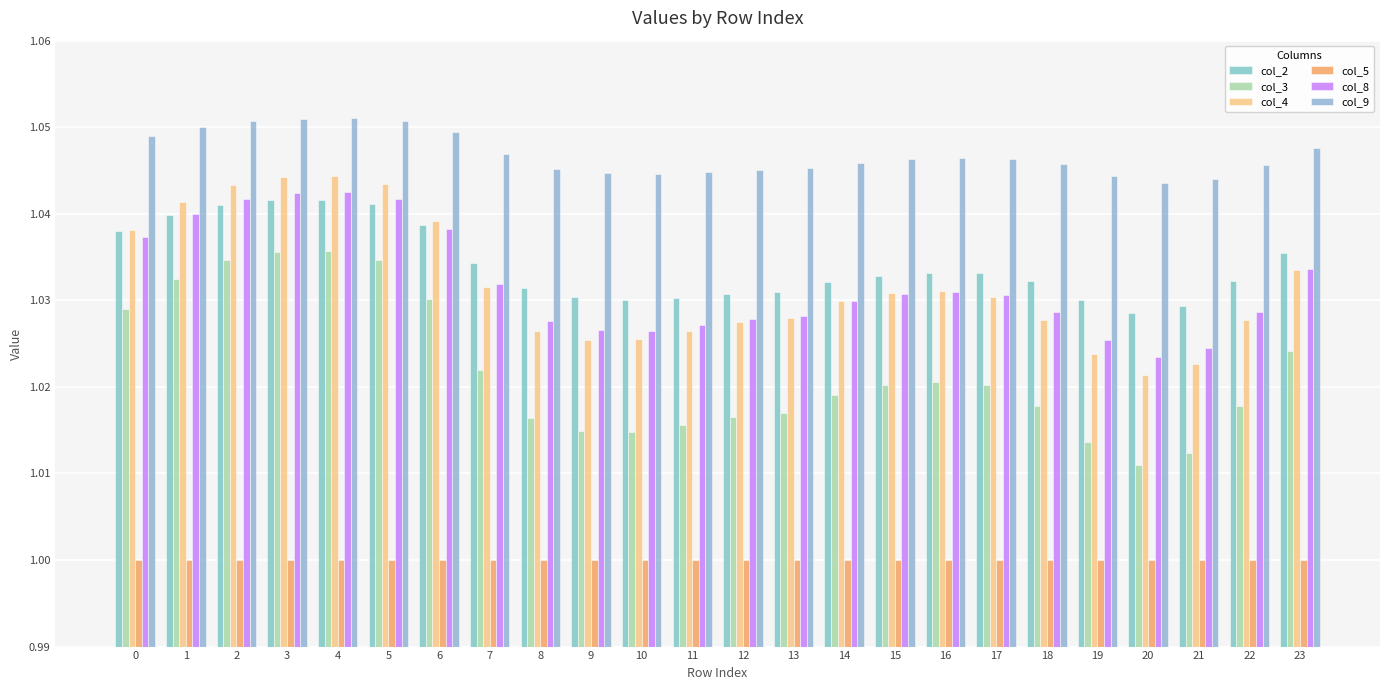

What value does the col_2 series have at 12?

1.0